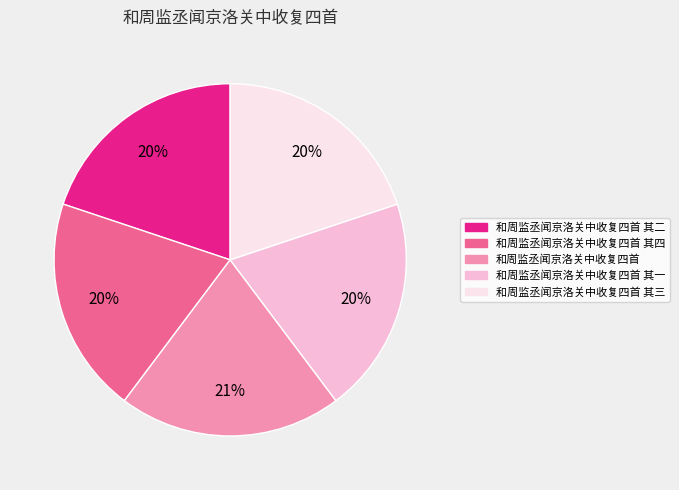

To the nearest percent, what is the difference between the largest and smallest slice percentages?

1%